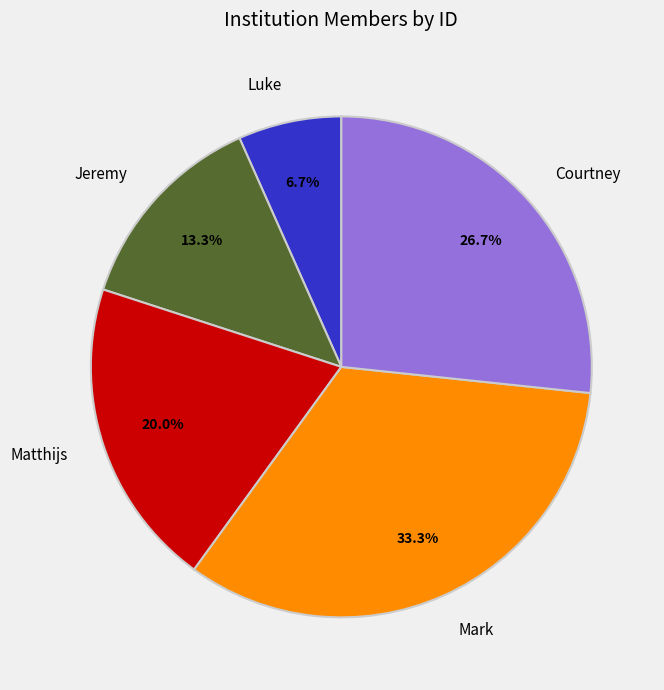

Count the number of slices in the pie.

5